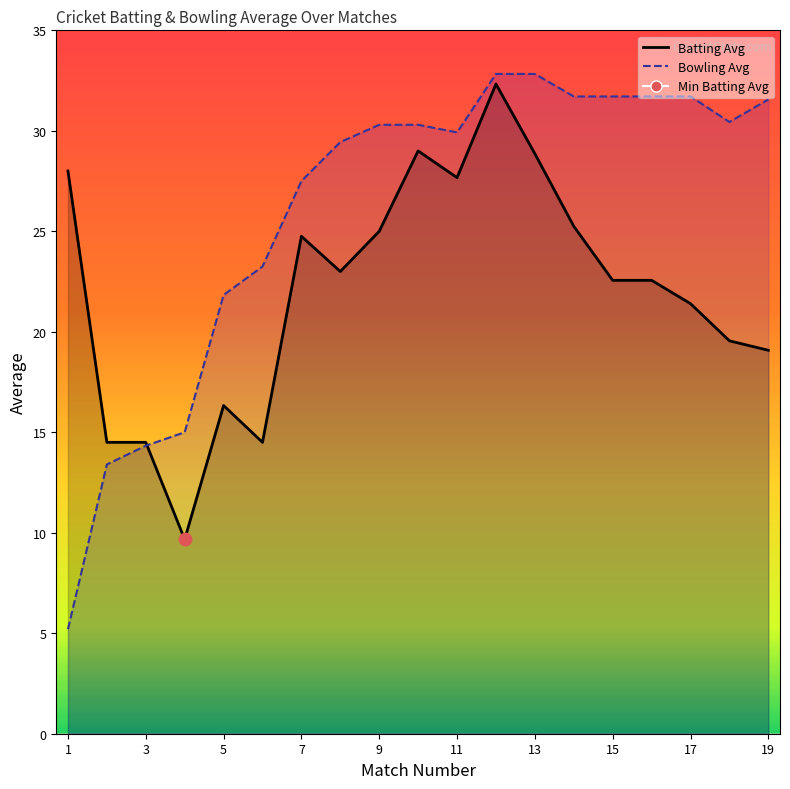

At which category is the sum across all series the highest?

12